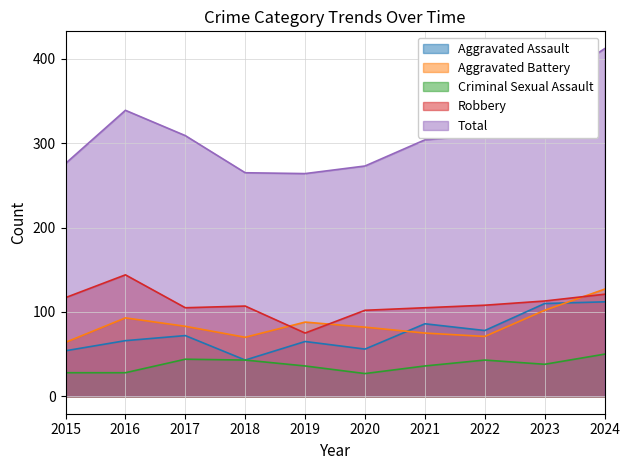

What value does the Aggravated Battery series have at 2016, to the nearest 5?

95